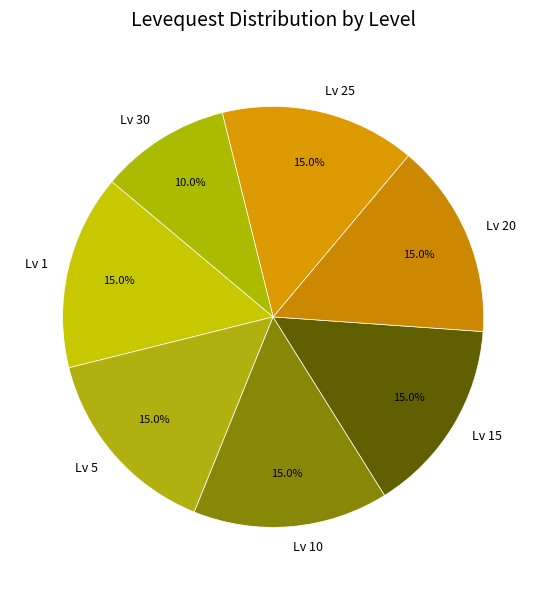

Approximately how many times larger is the value at Lv 1 compared to Lv 15?

1.0